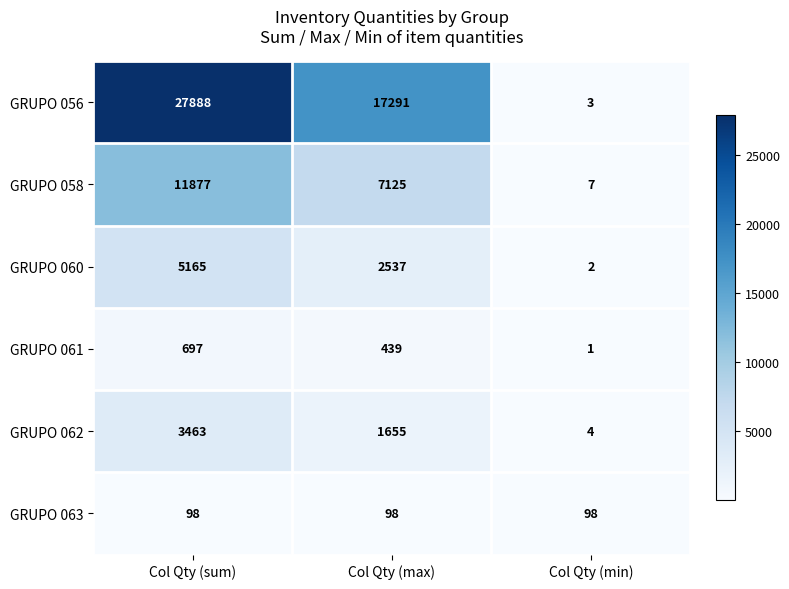

How many GRUPO 061 values are between 1 and 697?

3